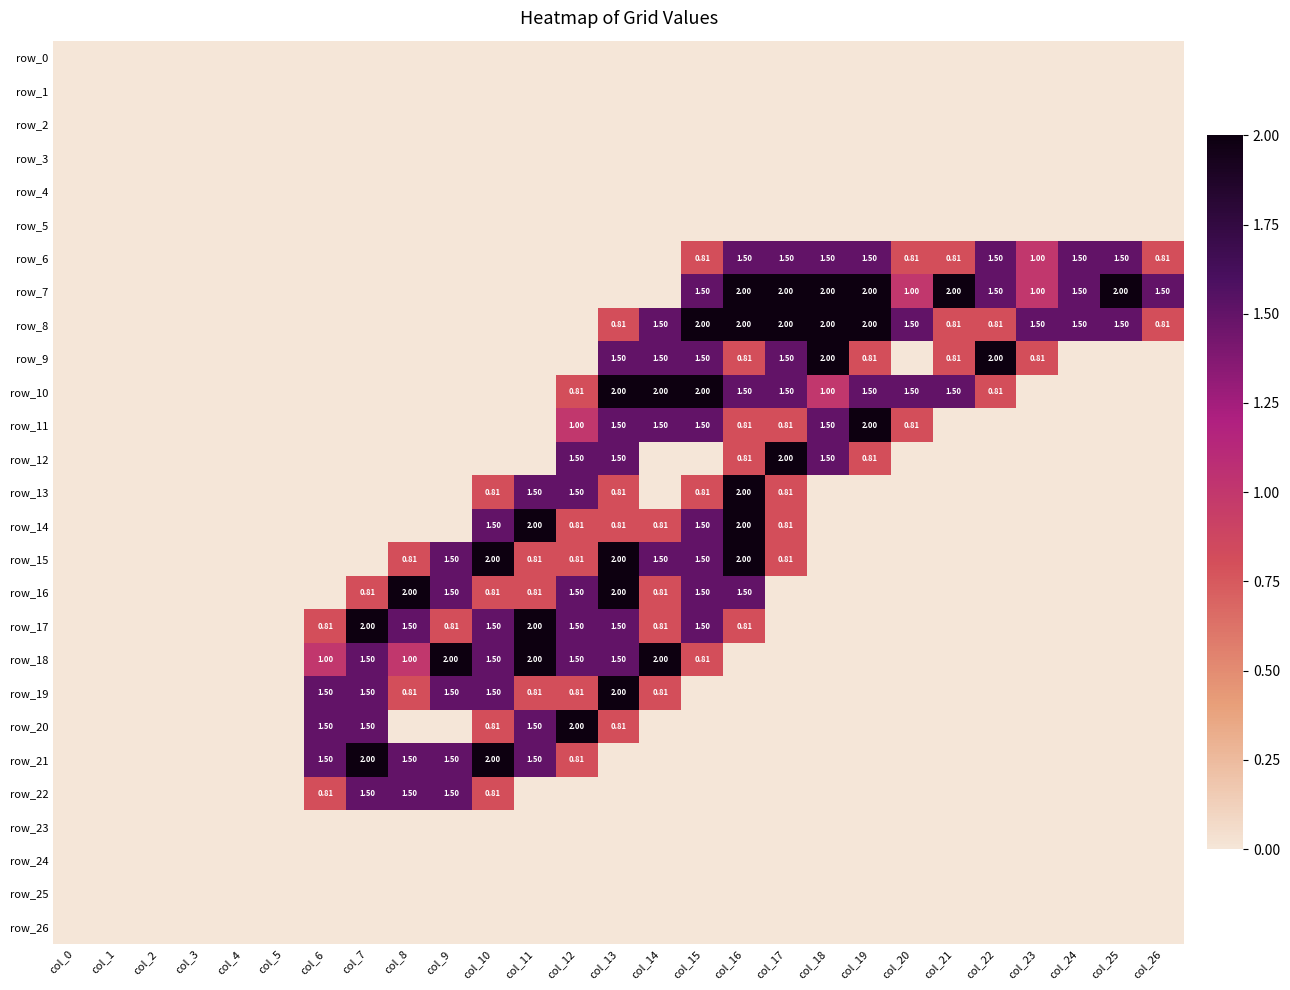

Reading left to right, list all the values displayed in this chart.

row_0: 0.0	0.0	0.0	0.0	0.0	0.0	0.0	0.0	0.0	0.0	0.0	0.0	0.0	0.0	0.0	0.0	0.0	0.0	0.0	0.0	0.0	0.0	0.0	0.0	0.0	0.0	0.0
row_1: 0.0	0.0	0.0	0.0	0.0	0.0	0.0	0.0	0.0	0.0	0.0	0.0	0.0	0.0	0.0	0.0	0.0	0.0	0.0	0.0	0.0	0.0	0.0	0.0	0.0	0.0	0.0
row_2: 0.0	0.0	0.0	0.0	0.0	0.0	0.0	0.0	0.0	0.0	0.0	0.0	0.0	0.0	0.0	0.0	0.0	0.0	0.0	0.0	0.0	0.0	0.0	0.0	0.0	0.0	0.0
row_3: 0.0	0.0	0.0	0.0	0.0	0.0	0.0	0.0	0.0	0.0	0.0	0.0	0.0	0.0	0.0	0.0	0.0	0.0	0.0	0.0	0.0	0.0	0.0	0.0	0.0	0.0	0.0
row_4: 0.0	0.0	0.0	0.0	0.0	0.0	0.0	0.0	0.0	0.0	0.0	0.0	0.0	0.0	0.0	0.0	0.0	0.0	0.0	0.0	0.0	0.0	0.0	0.0	0.0	0.0	0.0
row_5: 0.0	0.0	0.0	0.0	0.0	0.0	0.0	0.0	0.0	0.0	0.0	0.0	0.0	0.0	0.0	0.0	0.0	0.0	0.0	0.0	0.0	0.0	0.0	0.0	0.0	0.0	0.0
row_6: 0.0	0.0	0.0	0.0	0.0	0.0	0.0	0.0	0.0	0.0	0.0	0.0	0.0	0.0	0.0	0.8	1.5	1.5	1.5	1.5	0.8	0.8	1.5	1.0	1.5	1.5	0.8
row_7: 0.0	0.0	0.0	0.0	0.0	0.0	0.0	0.0	0.0	0.0	0.0	0.0	0.0	0.0	0.0	1.5	2.0	2.0	2.0	2.0	1.0	2.0	1.5	1.0	1.5	2.0	1.5
row_8: 0.0	0.0	0.0	0.0	0.0	0.0	0.0	0.0	0.0	0.0	0.0	0.0	0.0	0.8	1.5	2.0	2.0	2.0	2.0	2.0	1.5	0.8	0.8	1.5	1.5	1.5	0.8
row_9: 0.0	0.0	0.0	0.0	0.0	0.0	0.0	0.0	0.0	0.0	0.0	0.0	0.0	1.5	1.5	1.5	0.8	1.5	2.0	0.8	0.0	0.8	2.0	0.8	0.0	0.0	0.0
row_10: 0.0	0.0	0.0	0.0	0.0	0.0	0.0	0.0	0.0	0.0	0.0	0.0	0.8	2.0	2.0	2.0	1.5	1.5	1.0	1.5	1.5	1.5	0.8	0.0	0.0	0.0	0.0
row_11: 0.0	0.0	0.0	0.0	0.0	0.0	0.0	0.0	0.0	0.0	0.0	0.0	1.0	1.5	1.5	1.5	0.8	0.8	1.5	2.0	0.8	0.0	0.0	0.0	0.0	0.0	0.0
row_12: 0.0	0.0	0.0	0.0	0.0	0.0	0.0	0.0	0.0	0.0	0.0	0.0	1.5	1.5	0.0	0.0	0.8	2.0	1.5	0.8	0.0	0.0	0.0	0.0	0.0	0.0	0.0
row_13: 0.0	0.0	0.0	0.0	0.0	0.0	0.0	0.0	0.0	0.0	0.8	1.5	1.5	0.8	0.0	0.8	2.0	0.8	0.0	0.0	0.0	0.0	0.0	0.0	0.0	0.0	0.0
row_14: 0.0	0.0	0.0	0.0	0.0	0.0	0.0	0.0	0.0	0.0	1.5	2.0	0.8	0.8	0.8	1.5	2.0	0.8	0.0	0.0	0.0	0.0	0.0	0.0	0.0	0.0	0.0
row_15: 0.0	0.0	0.0	0.0	0.0	0.0	0.0	0.0	0.8	1.5	2.0	0.8	0.8	2.0	1.5	1.5	2.0	0.8	0.0	0.0	0.0	0.0	0.0	0.0	0.0	0.0	0.0
row_16: 0.0	0.0	0.0	0.0	0.0	0.0	0.0	0.8	2.0	1.5	0.8	0.8	1.5	2.0	0.8	1.5	1.5	0.0	0.0	0.0	0.0	0.0	0.0	0.0	0.0	0.0	0.0
row_17: 0.0	0.0	0.0	0.0	0.0	0.0	0.8	2.0	1.5	0.8	1.5	2.0	1.5	1.5	0.8	1.5	0.8	0.0	0.0	0.0	0.0	0.0	0.0	0.0	0.0	0.0	0.0
row_18: 0.0	0.0	0.0	0.0	0.0	0.0	1.0	1.5	1.0	2.0	1.5	2.0	1.5	1.5	2.0	0.8	0.0	0.0	0.0	0.0	0.0	0.0	0.0	0.0	0.0	0.0	0.0
row_19: 0.0	0.0	0.0	0.0	0.0	0.0	1.5	1.5	0.8	1.5	1.5	0.8	0.8	2.0	0.8	0.0	0.0	0.0	0.0	0.0	0.0	0.0	0.0	0.0	0.0	0.0	0.0
row_20: 0.0	0.0	0.0	0.0	0.0	0.0	1.5	1.5	0.0	0.0	0.8	1.5	2.0	0.8	0.0	0.0	0.0	0.0	0.0	0.0	0.0	0.0	0.0	0.0	0.0	0.0	0.0
row_21: 0.0	0.0	0.0	0.0	0.0	0.0	1.5	2.0	1.5	1.5	2.0	1.5	0.8	0.0	0.0	0.0	0.0	0.0	0.0	0.0	0.0	0.0	0.0	0.0	0.0	0.0	0.0
row_22: 0.0	0.0	0.0	0.0	0.0	0.0	0.8	1.5	1.5	1.5	0.8	0.0	0.0	0.0	0.0	0.0	0.0	0.0	0.0	0.0	0.0	0.0	0.0	0.0	0.0	0.0	0.0
row_23: 0.0	0.0	0.0	0.0	0.0	0.0	0.0	0.0	0.0	0.0	0.0	0.0	0.0	0.0	0.0	0.0	0.0	0.0	0.0	0.0	0.0	0.0	0.0	0.0	0.0	0.0	0.0
row_24: 0.0	0.0	0.0	0.0	0.0	0.0	0.0	0.0	0.0	0.0	0.0	0.0	0.0	0.0	0.0	0.0	0.0	0.0	0.0	0.0	0.0	0.0	0.0	0.0	0.0	0.0	0.0
row_25: 0.0	0.0	0.0	0.0	0.0	0.0	0.0	0.0	0.0	0.0	0.0	0.0	0.0	0.0	0.0	0.0	0.0	0.0	0.0	0.0	0.0	0.0	0.0	0.0	0.0	0.0	0.0
row_26: 0.0	0.0	0.0	0.0	0.0	0.0	0.0	0.0	0.0	0.0	0.0	0.0	0.0	0.0	0.0	0.0	0.0	0.0	0.0	0.0	0.0	0.0	0.0	0.0	0.0	0.0	0.0